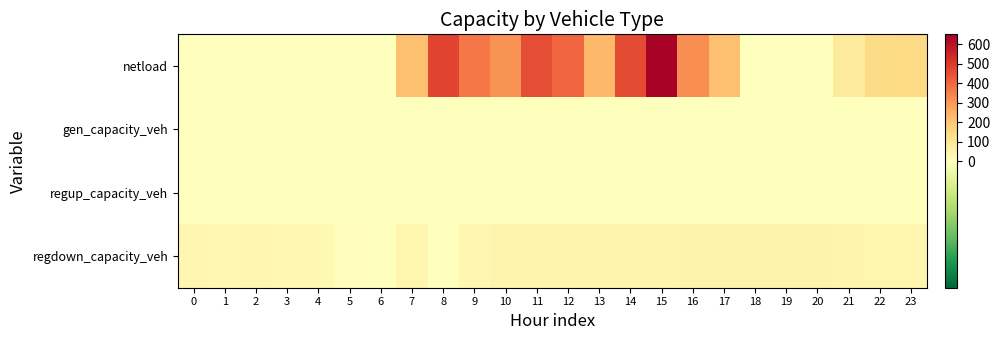

List the series in order of their peak value, highest first.

netload, regdown_capacity_veh, gen_capacity_veh, regup_capacity_veh